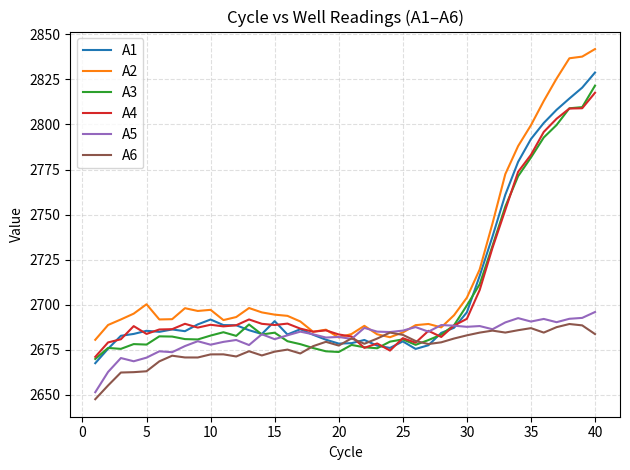

How many lines are shown in the chart?

6